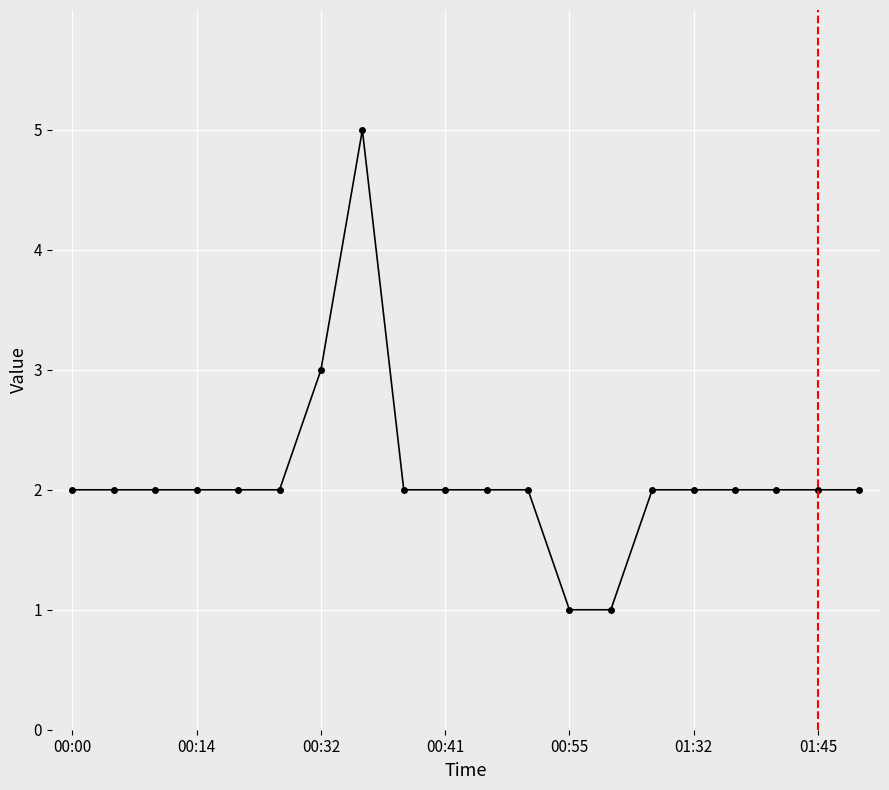

What is the sum of all values?

42